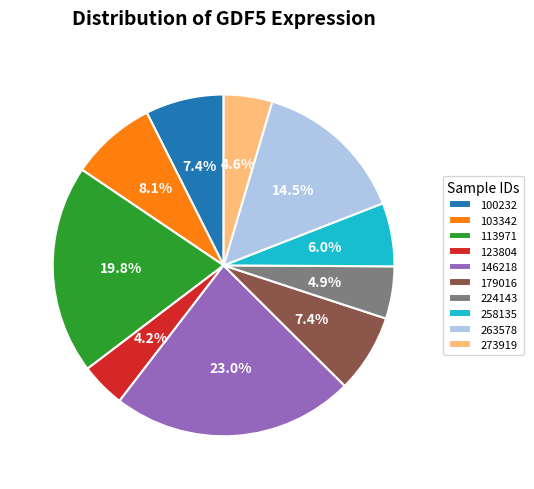

Approximately how many times larger is the value at 123804 compared to 103342?

0.5